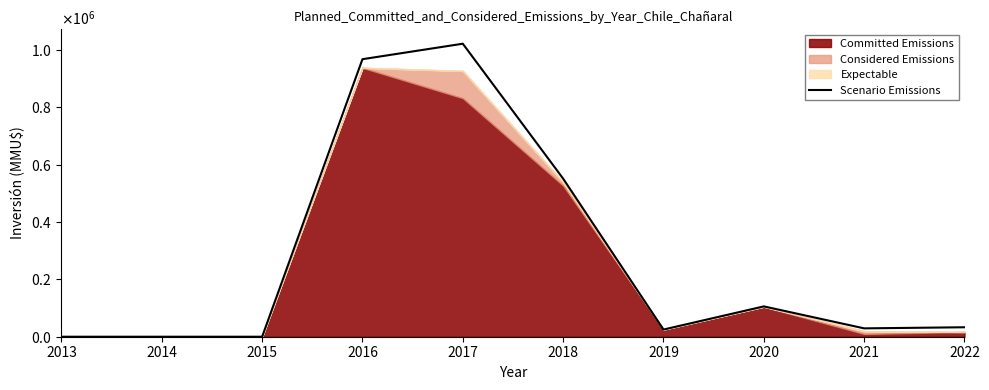

Which category has the lowest value across all series?

2013